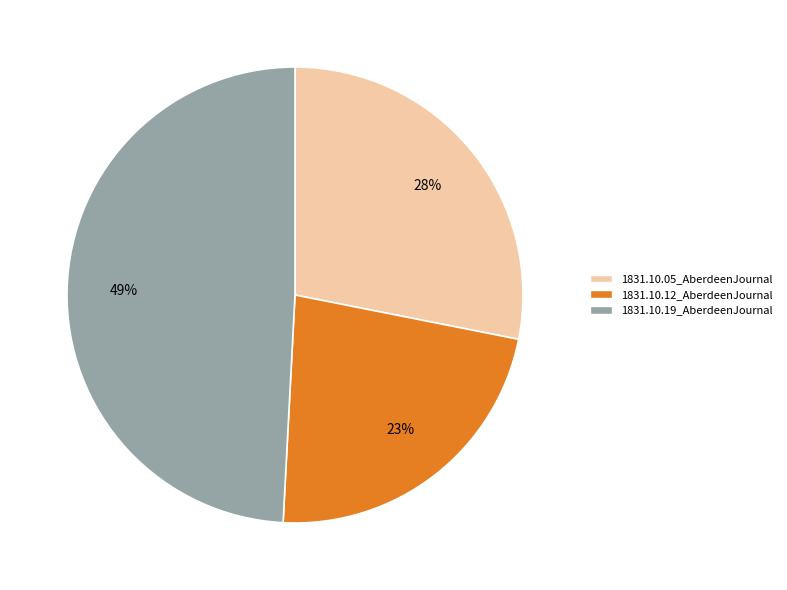

Count the number of slices in the pie.

3